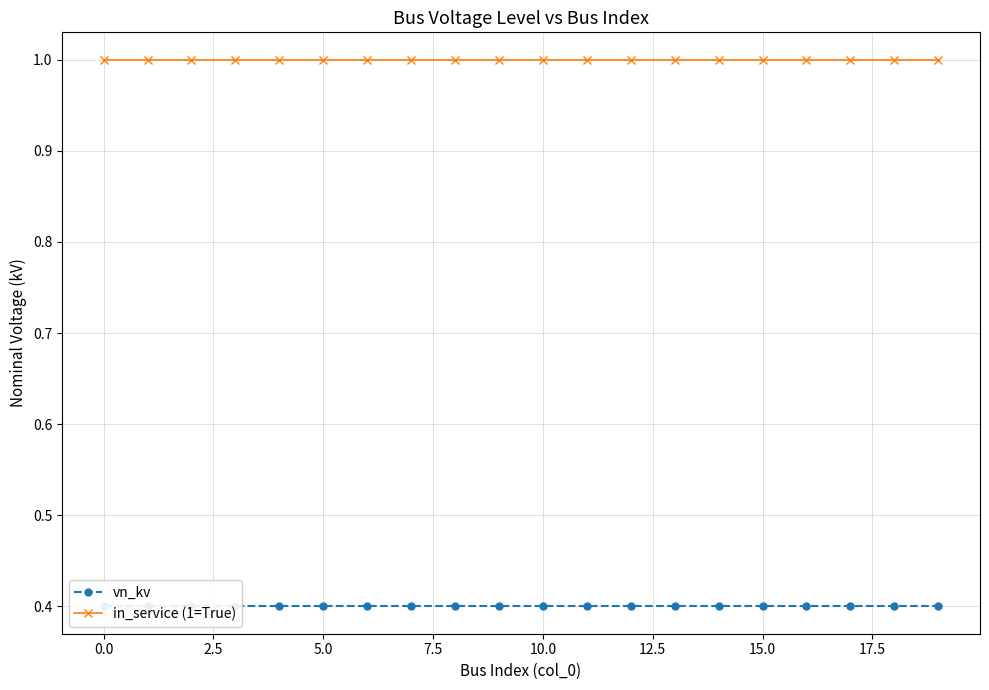

True or false: vn_kv has more than 0 interior local peaks.

False